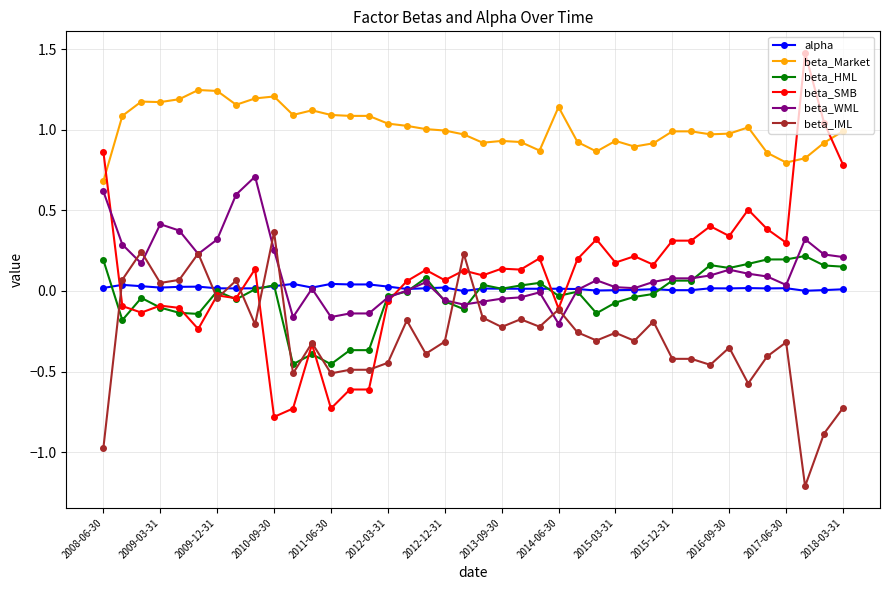

Rank the series by their maximum value, from highest to lowest.

beta_SMB, beta_Market, beta_WML, beta_IML, beta_HML, alpha